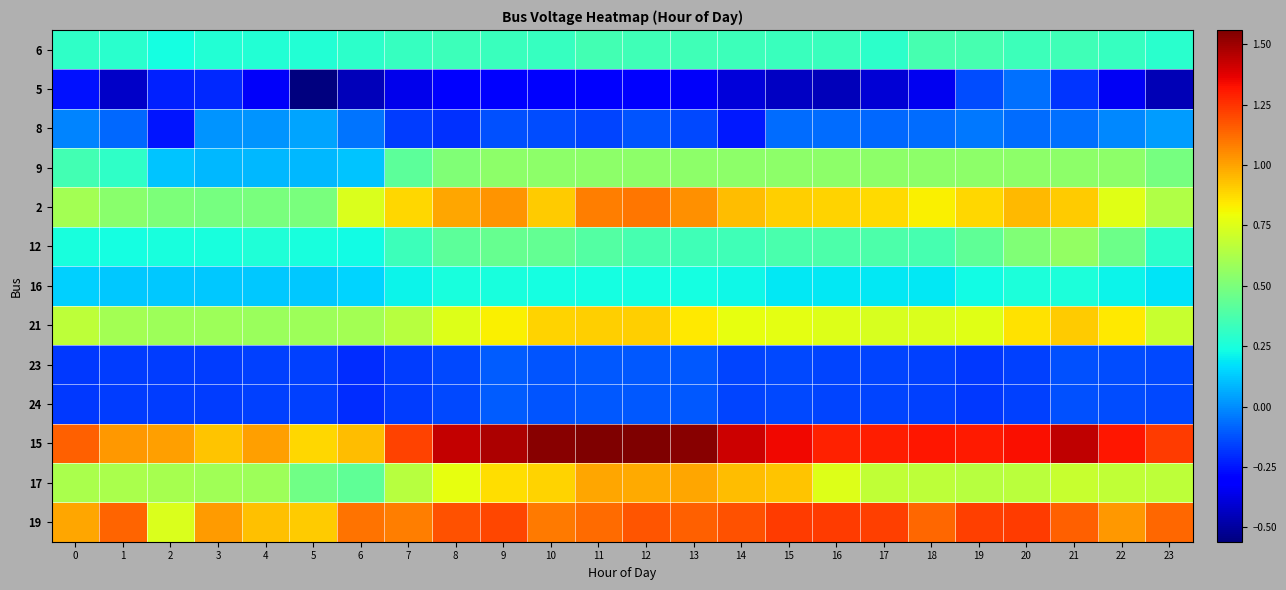

What is the spread (max minus min) of values at 20?

1.5